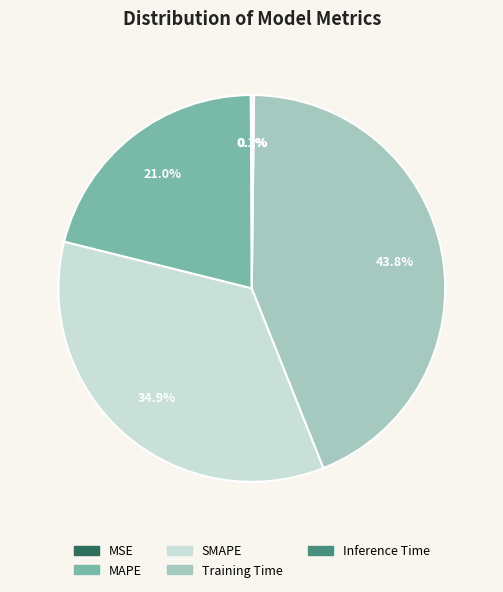

To the nearest percent, what portion does Training Time represent?

44%